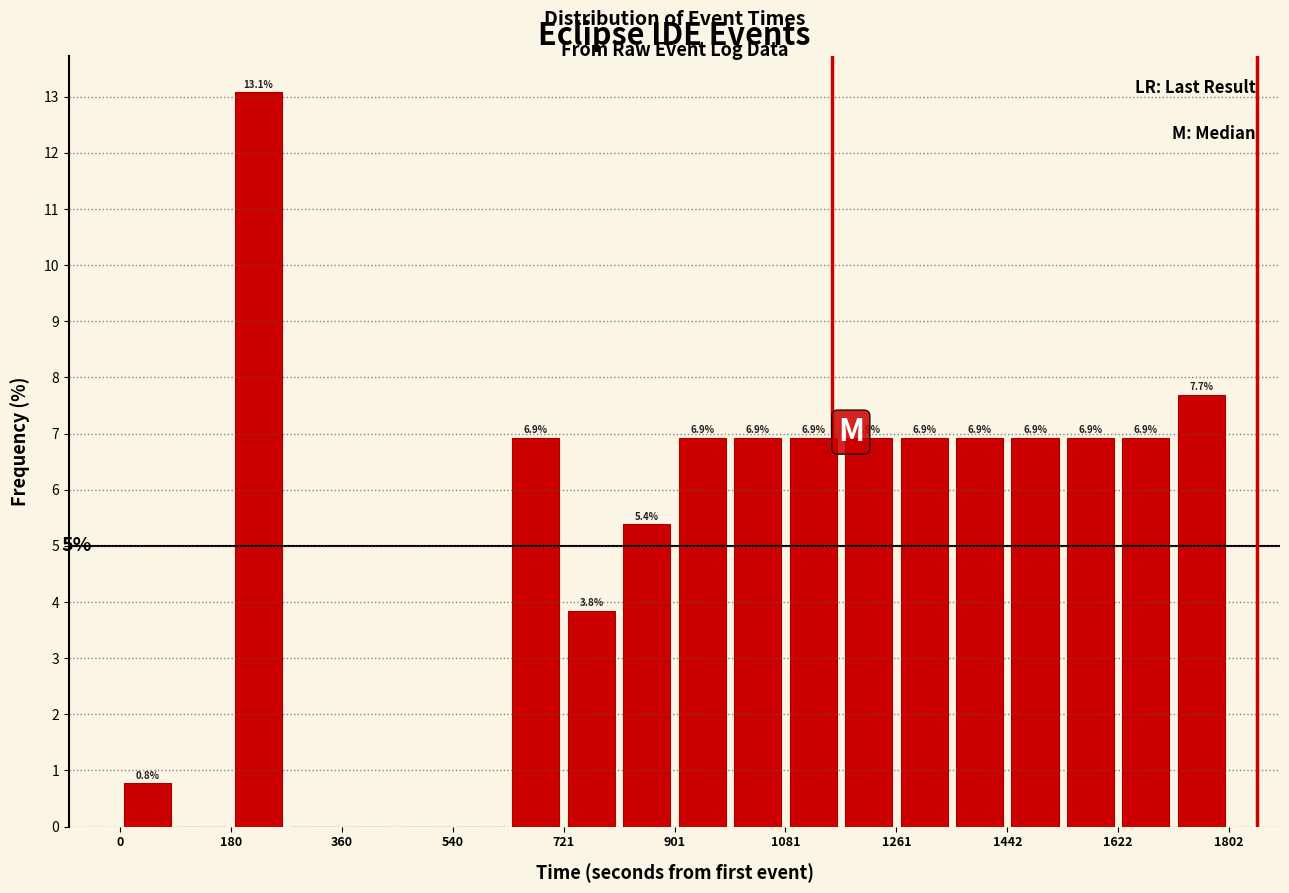

Which range on the x-axis has the tallest bar?

180 to 280